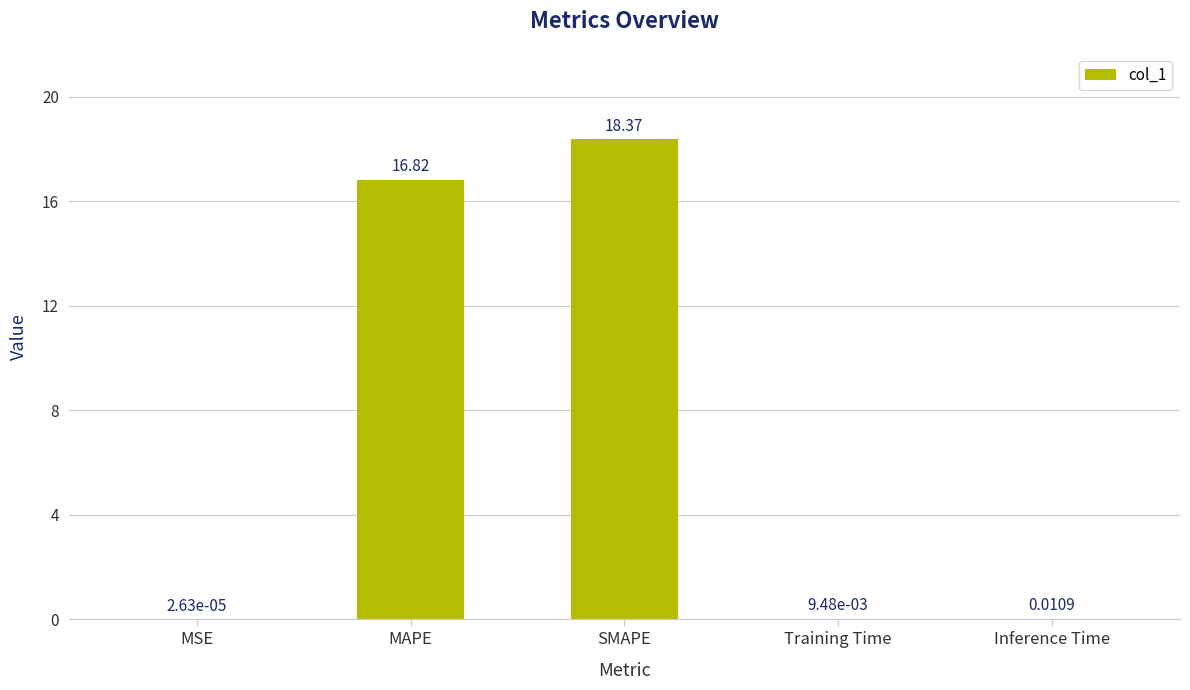

Which label corresponds to the largest value in the chart?

SMAPE